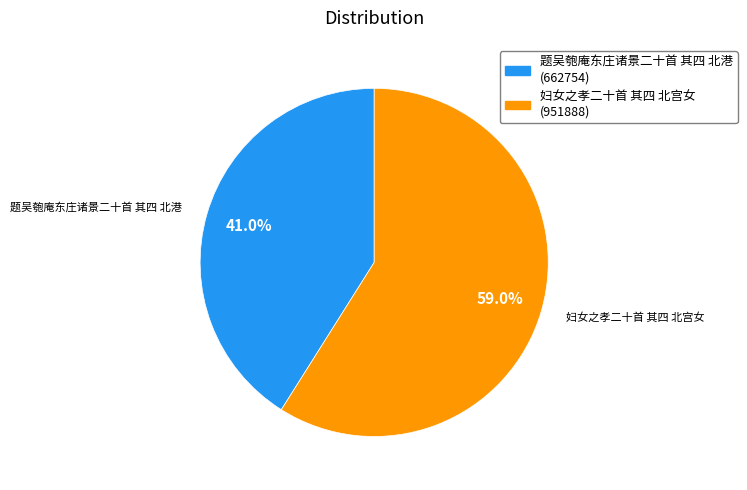

What percentage is the 妇女之孝二十首 其四 北宫女 slice, to the nearest percent?

59%